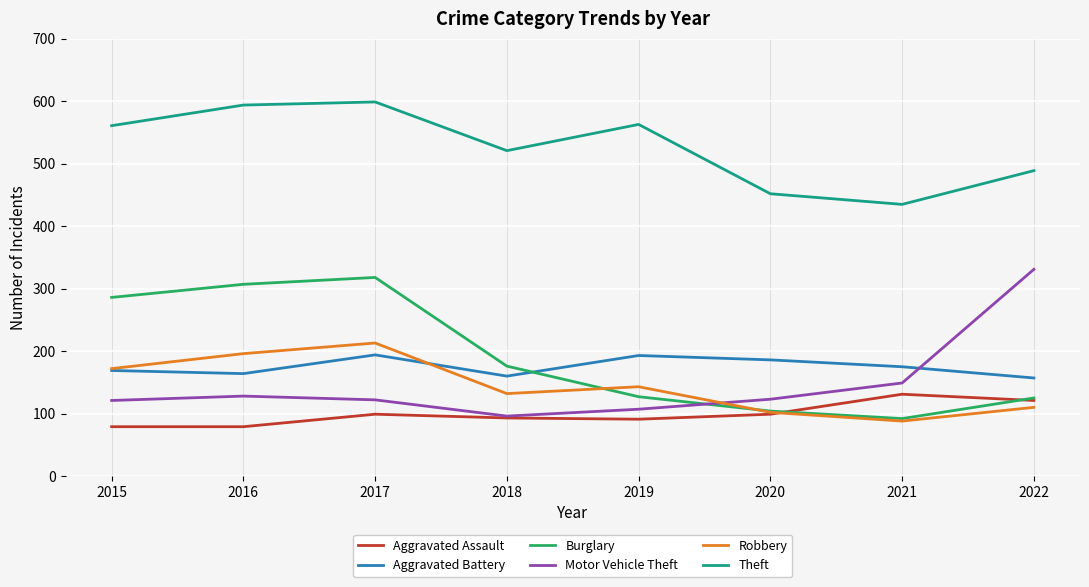

What are all the series names shown in the legend?

Aggravated Assault, Aggravated Battery, Burglary, Motor Vehicle Theft, Robbery, Theft